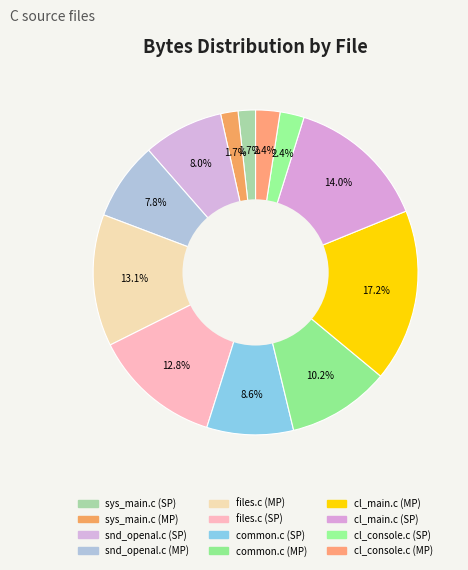

The common.c (MP) slice represents 5% of the pie. True or false?

False